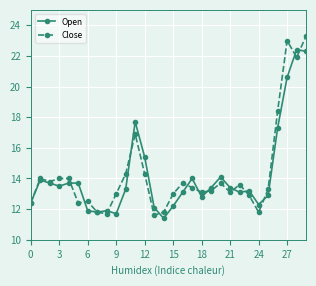

True or false: Close and Open intersect in this chart.

True